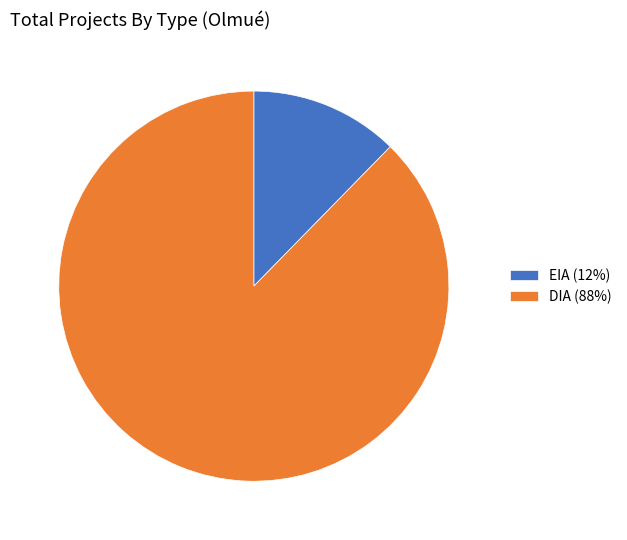

Is it true that DIA is 82% of the pie?

False